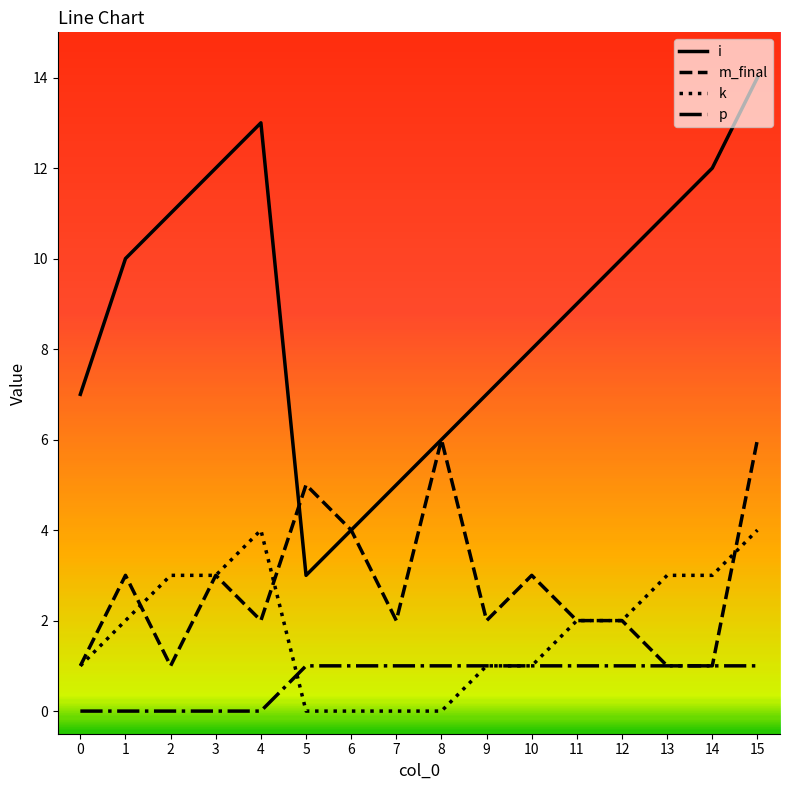

The i series shows 10 at 12. True or false?

True